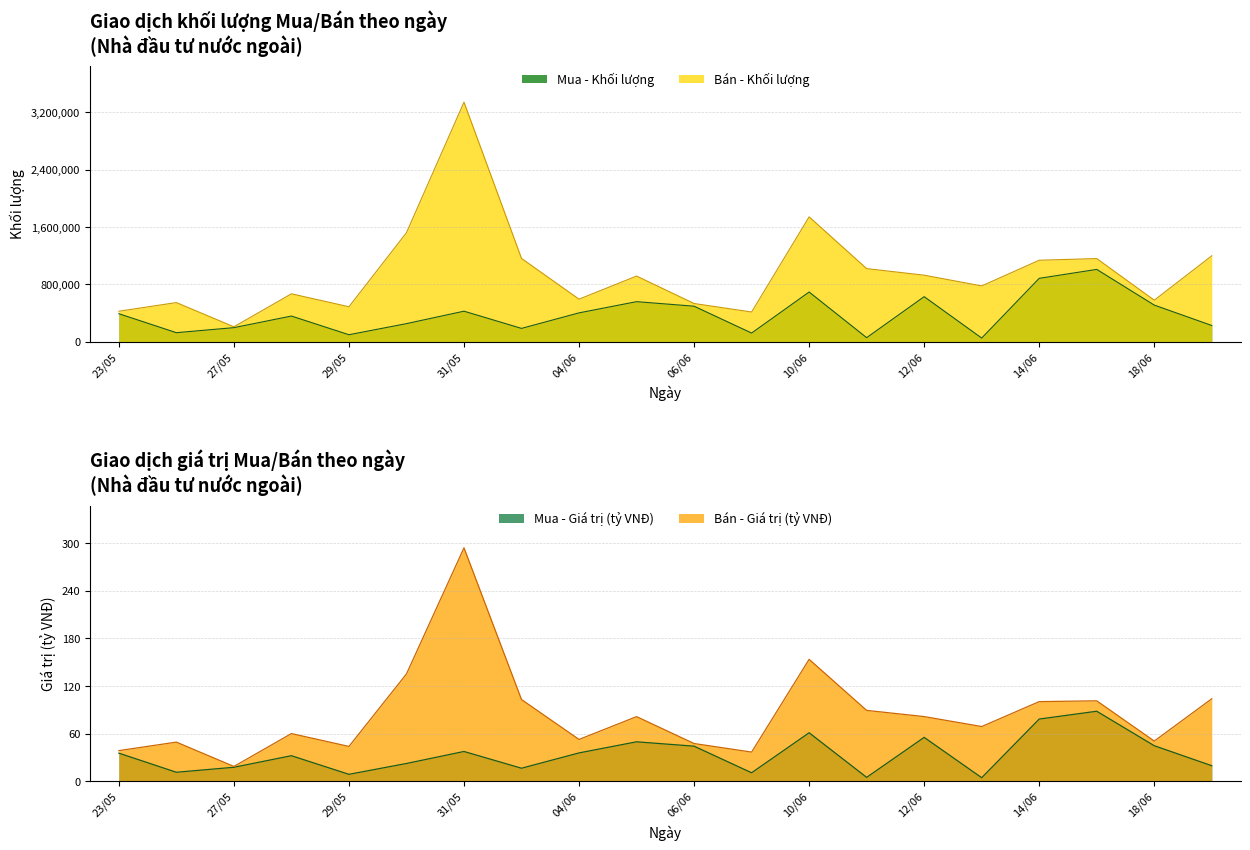

What is the difference between the second highest and minimum values in the Bán - Khối lượng series?

1534773.0